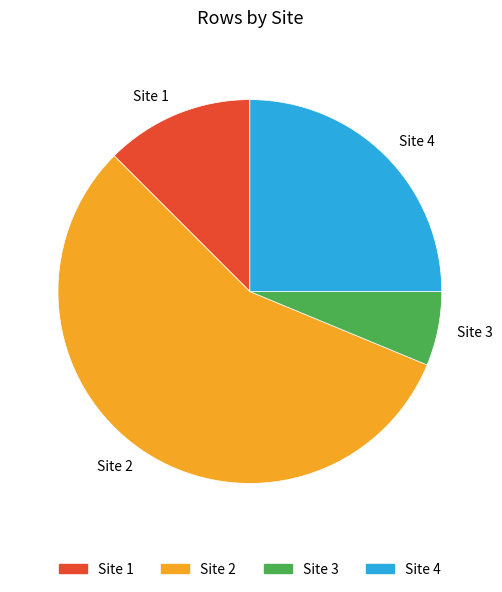

Is the sum of Site 4 and Site 2 greater than half?

Yes